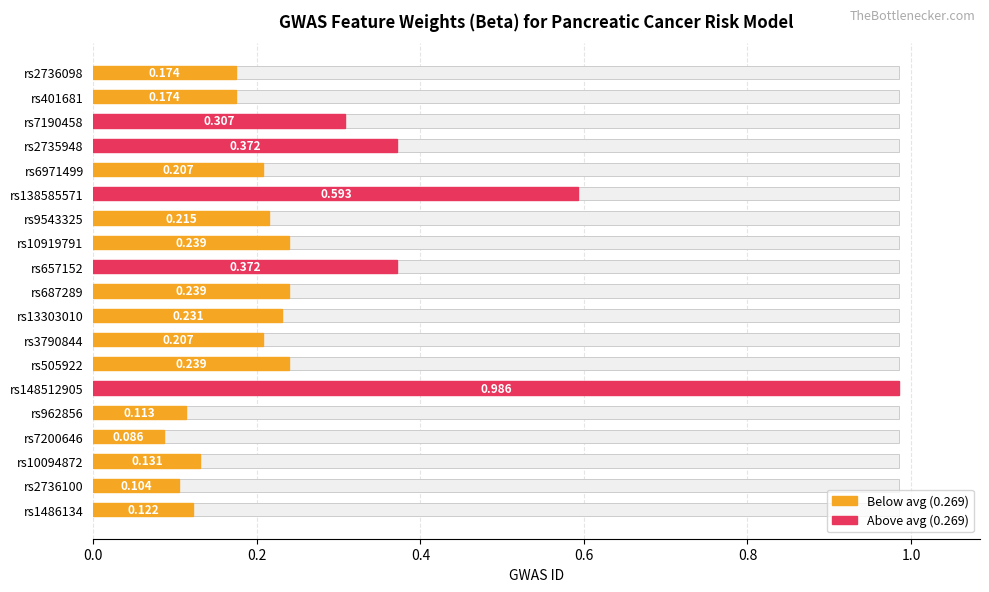

The value at rs2736100 is 0.1. True or false?

True